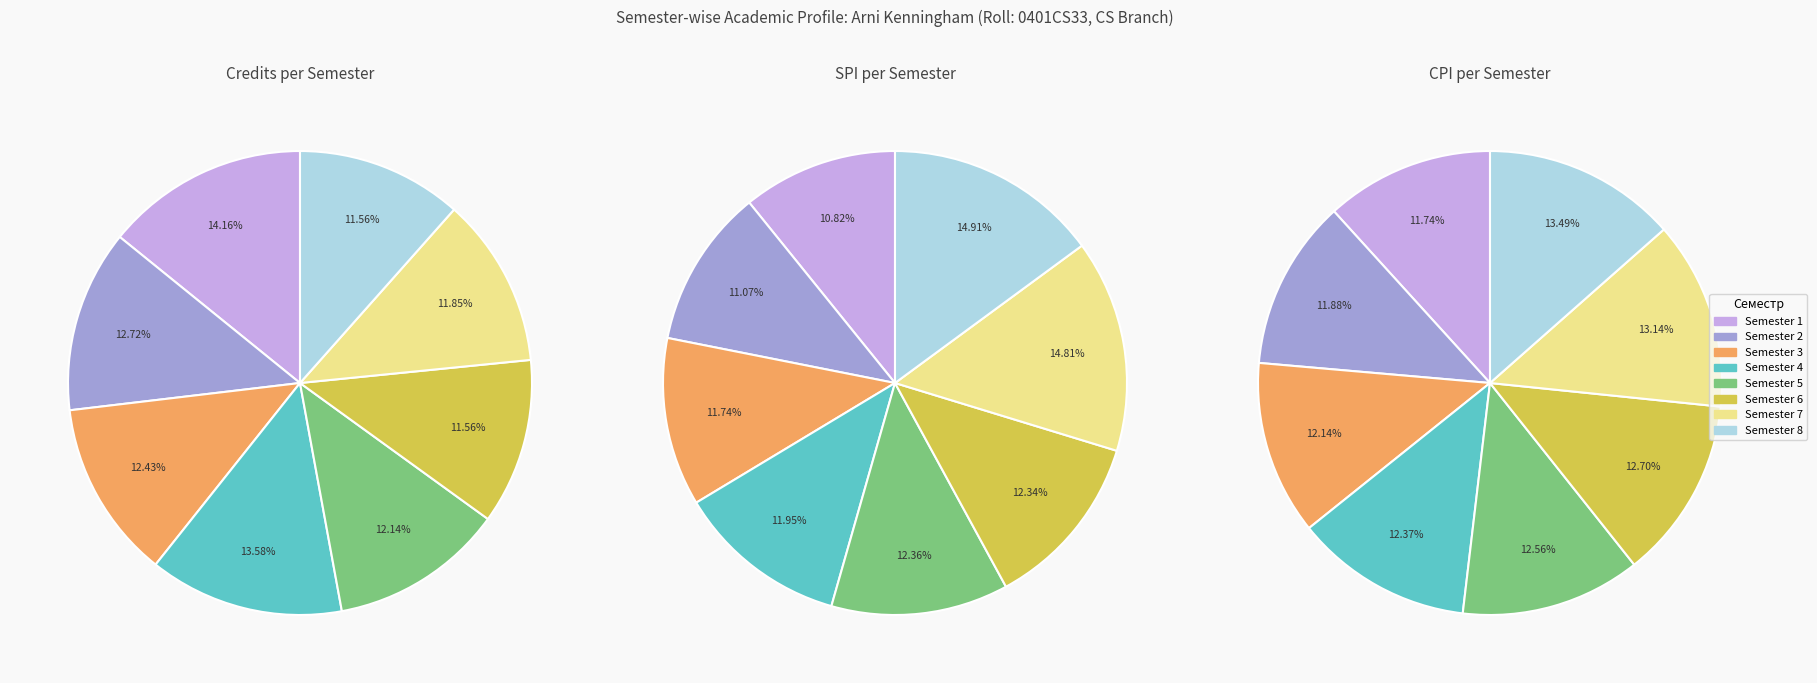

Between 1 and 5, which series saw the biggest shift?

Semester wise Credit Taken